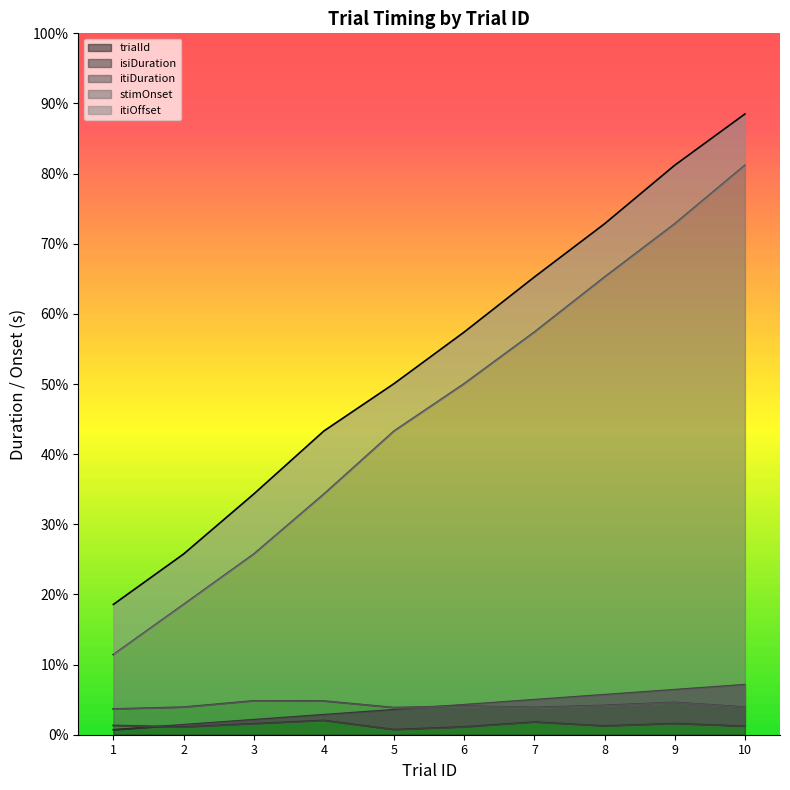

What is the minimum value for trialId?

0.7